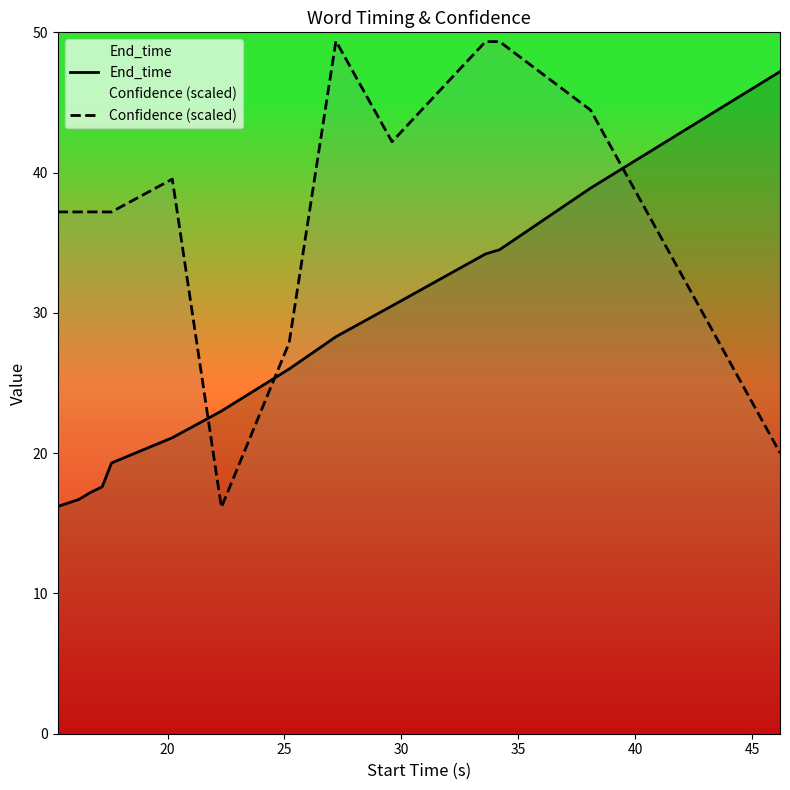

Which series has the largest total across all categories?

Confidence (scaled)